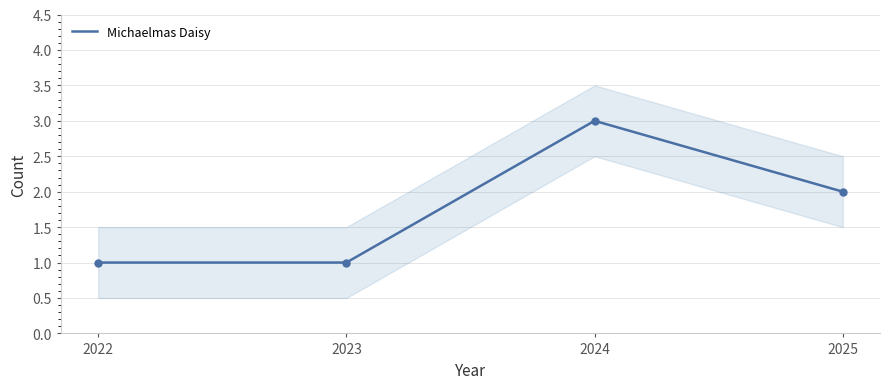

How many values exceed 2?

1